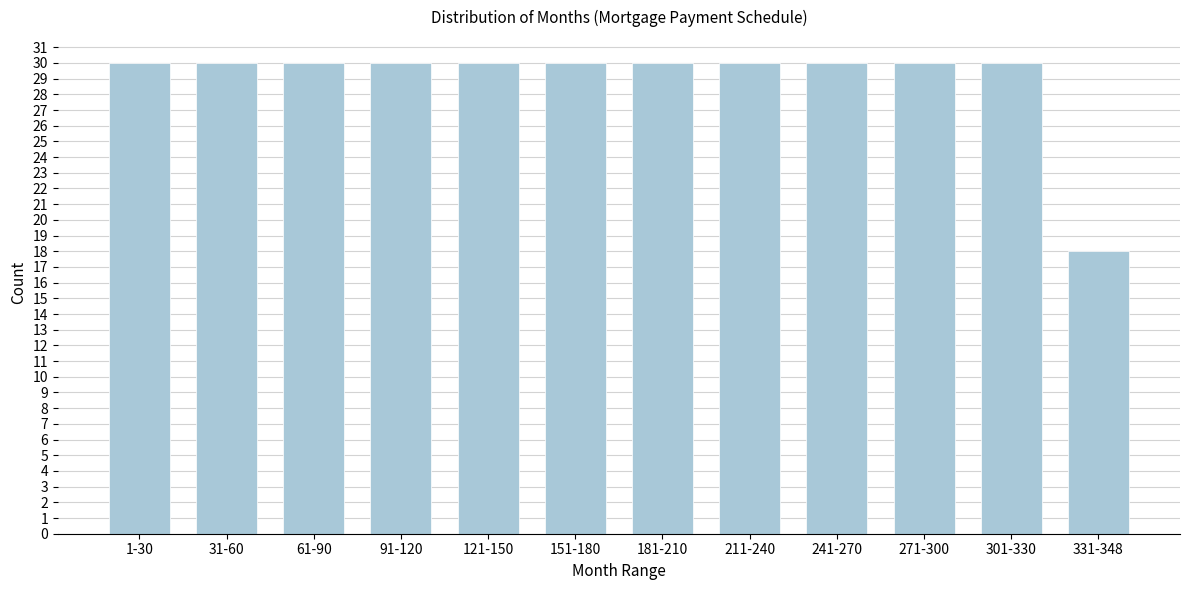

Reading right to left, list all the values displayed in this chart.

18	30	30	30	30	30	30	30	30	30	30	30